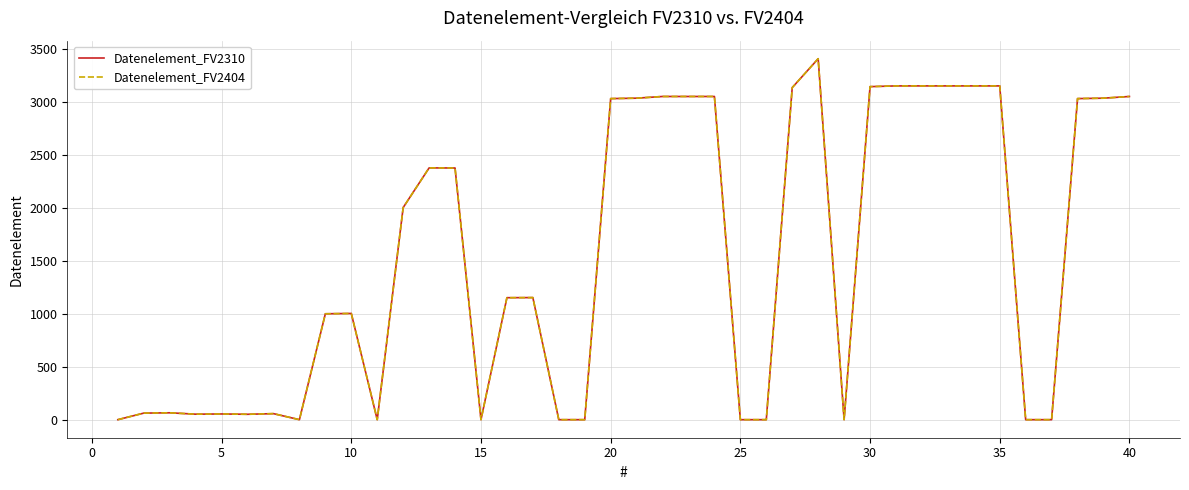

Reading right to left, extract all data points from this chart.

Datenelement_FV2310: 3055	3039	3035	0	0	3155	3155	3155	3155	3155	3148	0	3412	3139	0	0	3055	3055	3055	3039	3035	0	0	1154	1153	0	2379	2380	2005	0	1004	1001	0	57	51	54	52	65	62	0
Datenelement_FV2404: 3055	3039	3035	0	0	3155	3155	3155	3155	3155	3148	0	3412	3139	0	0	3055	3055	3055	3039	3035	0	0	1154	1153	0	2379	2380	2005	0	1004	1001	0	57	51	54	52	65	62	0